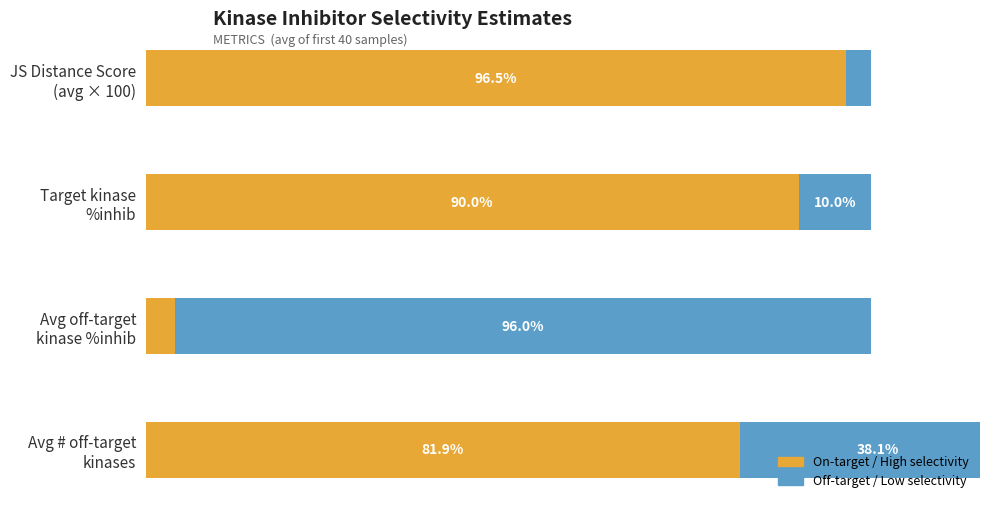

Reading left to right, what are all the values shown in this chart?

On-target / High selectivity: 96.5	90.0	4.0	81.9
Off-target / Low selectivity: 3.5	10.0	96.0	38.1